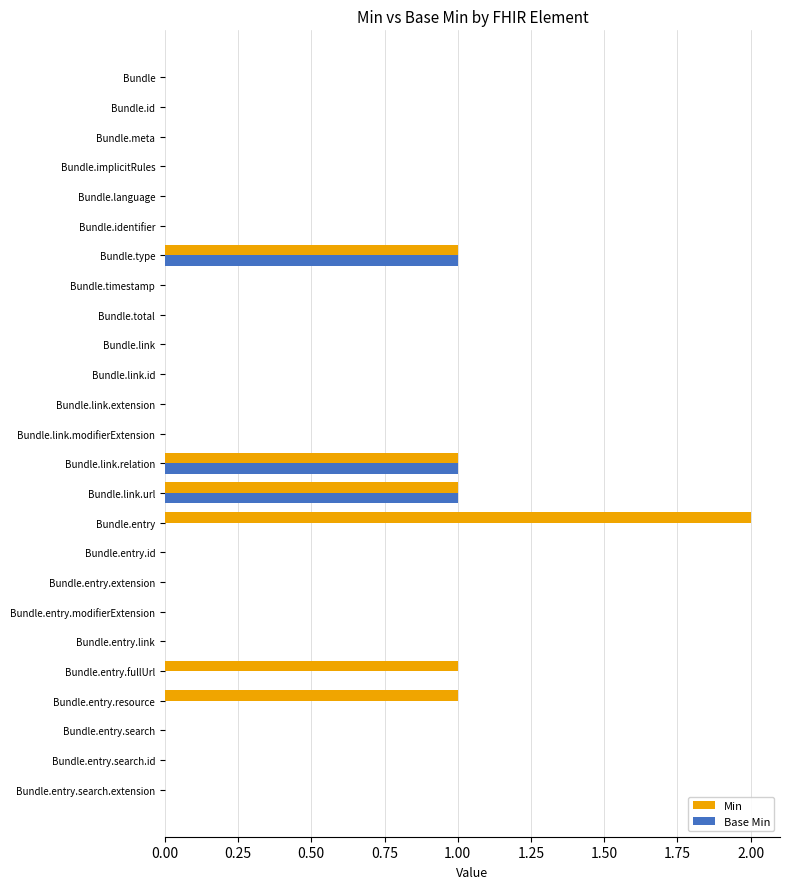

True or false: Min has a value of 0 at Bundle.entry.search.

True